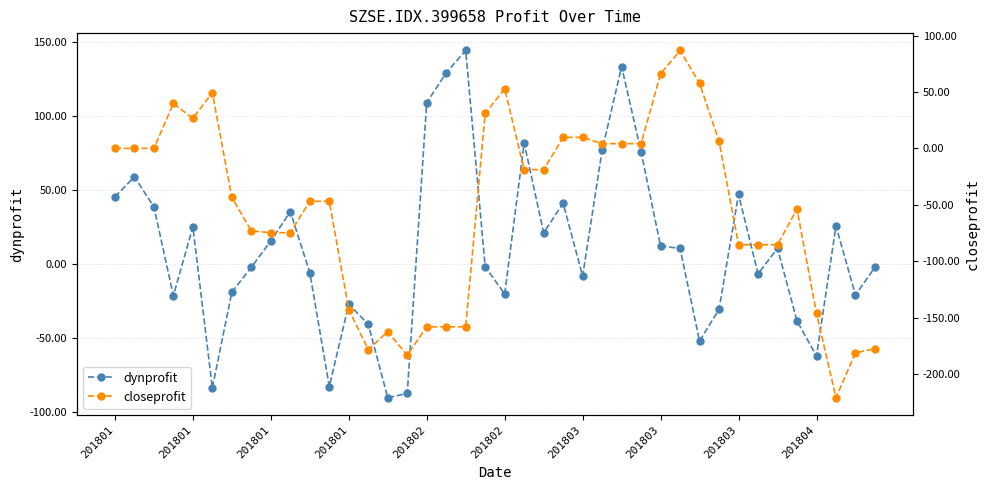

Rank the series at 13 from highest to lowest value.

dynprofit, closeprofit